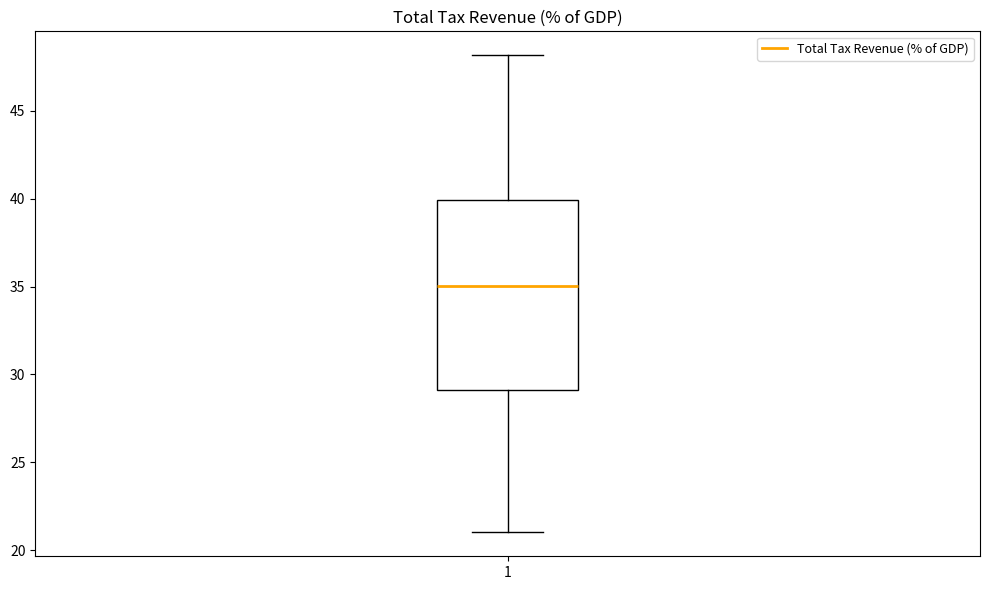

Read this box plot against the y-axis: the position of the median line, the range covered by the box, and the ends of both whiskers. The values are not printed on the chart, so give them approximately, as read against the axis.

median 35, box 29 to 40, whiskers 21 to 48